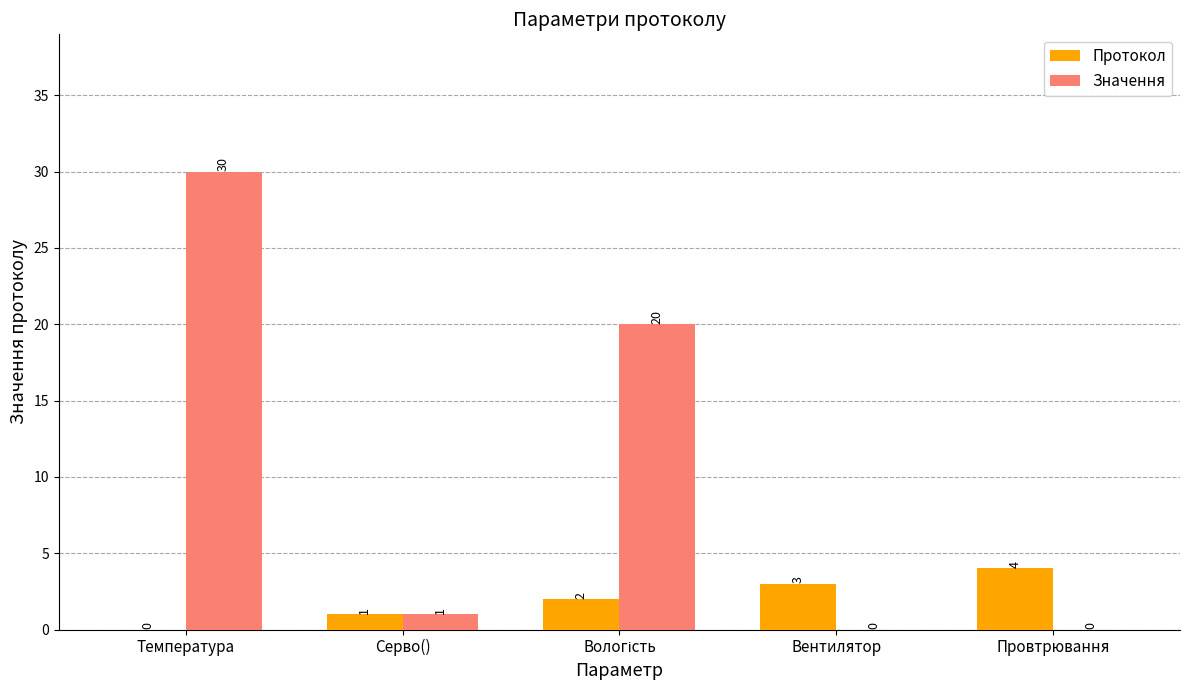

The value of Протокол at Провтрювання is 6. True or false?

False